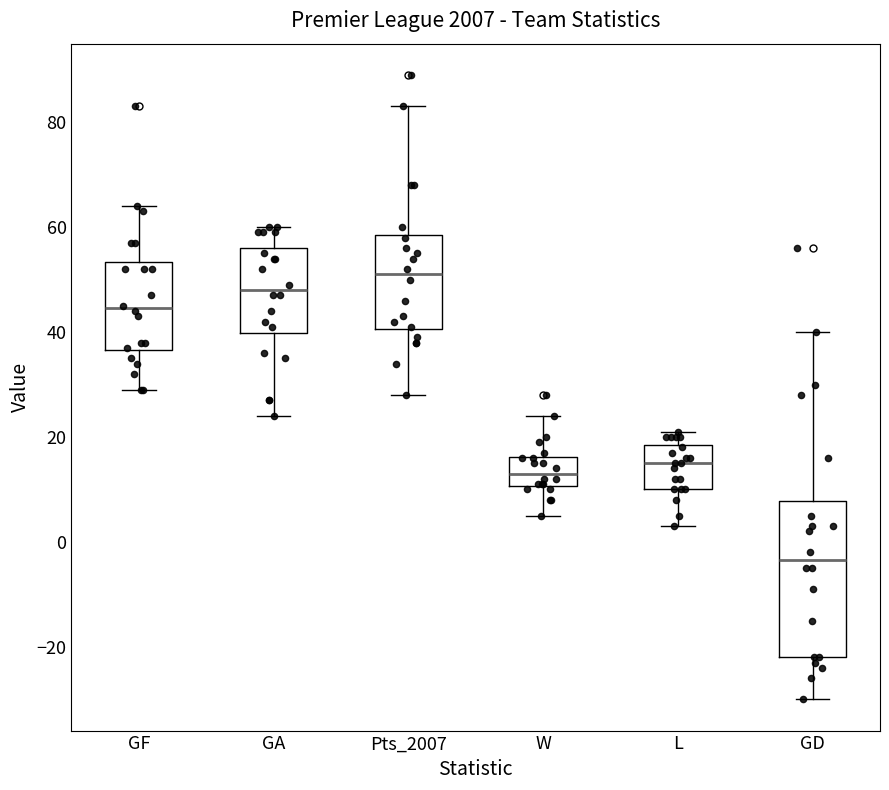

Reading left to right, transcribe this box plot: for each box, give where its median line is, the range the box spans, and where its two whiskers end, as read against the y-axis. The values are not printed on the chart, so give them approximately, as read against the axis.

GF: median 44, box 36 to 54, whiskers 30 to 64
GA: median 48, box 40 to 56, whiskers 24 to 60
Pts_2007: median 52, box 40 to 58, whiskers 28 to 84
W: median 14, box 10 to 16, whiskers 6 to 24
L: median 16, box 10 to 18, whiskers 4 to 22
GD: median -4, box -22 to 8, whiskers -30 to 40